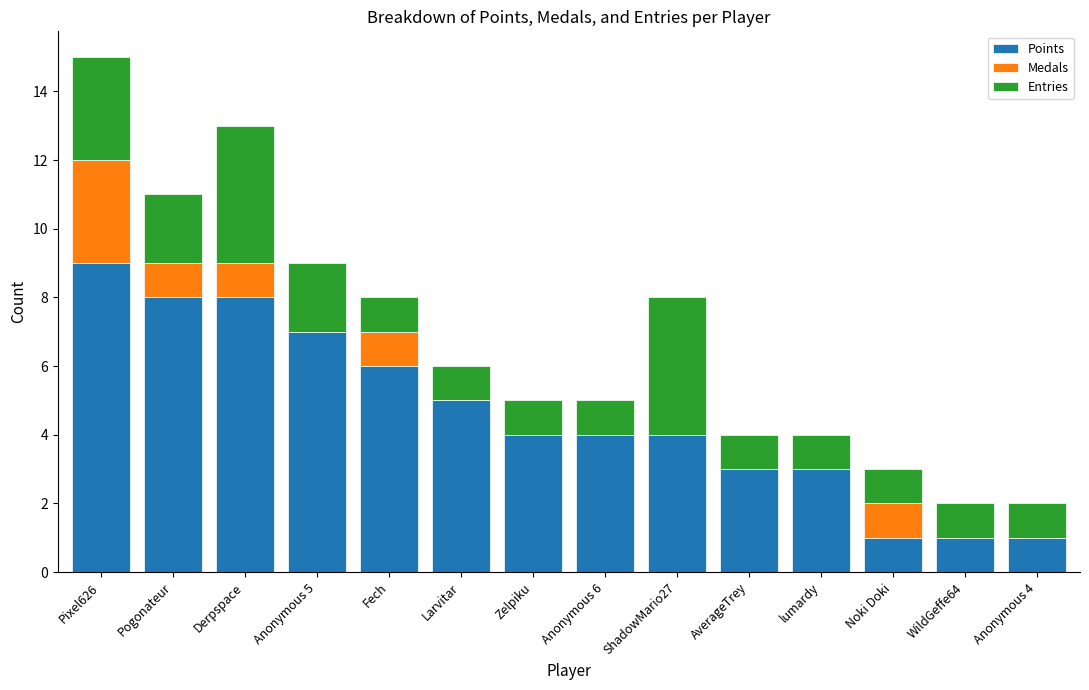

At which label is Points closest to 5?

Larvitar